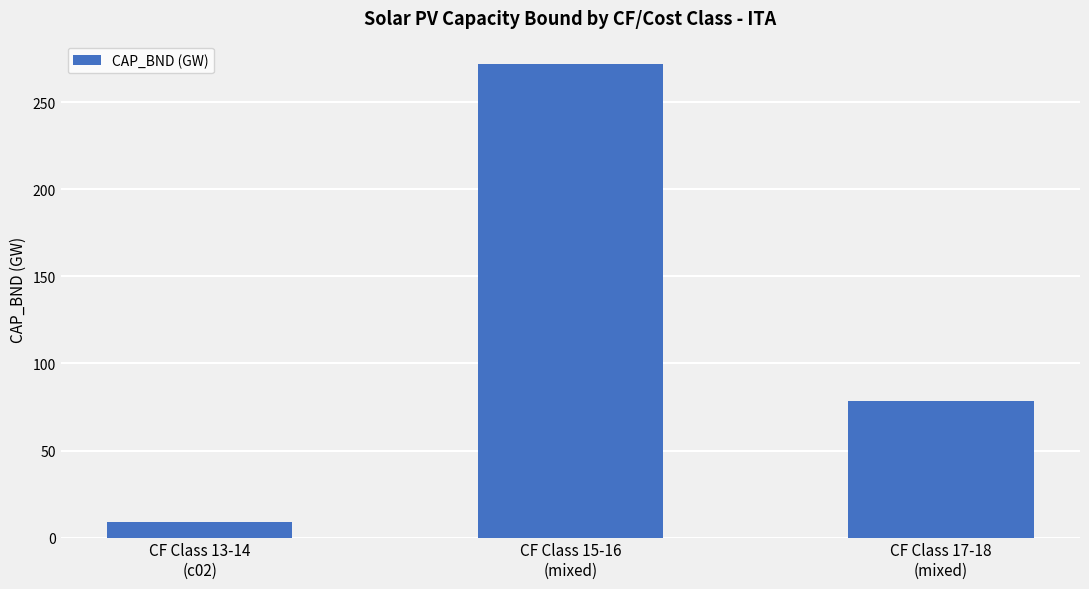

List the labels in order of value, largest first.

CF Class 15-16
(mixed), CF Class 17-18
(mixed), CF Class 13-14
(c02)